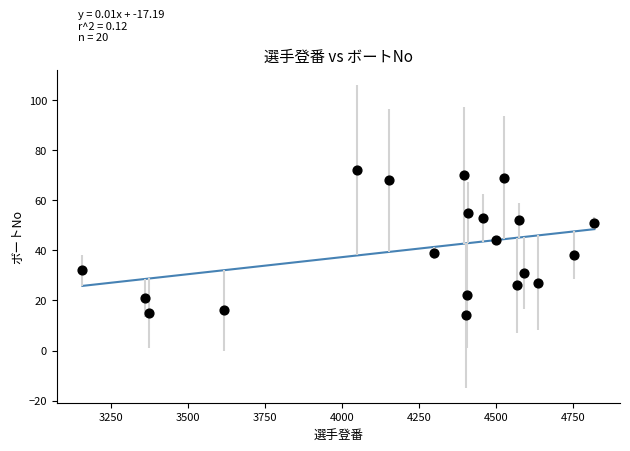

What is the range of Y values (max minus min)?

58